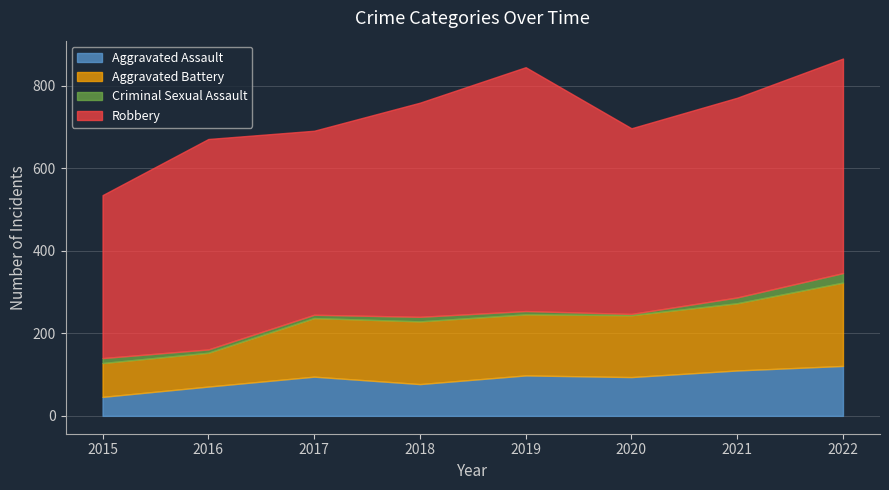

True or false: Aggravated Battery and Criminal Sexual Assault cross at least once.

False